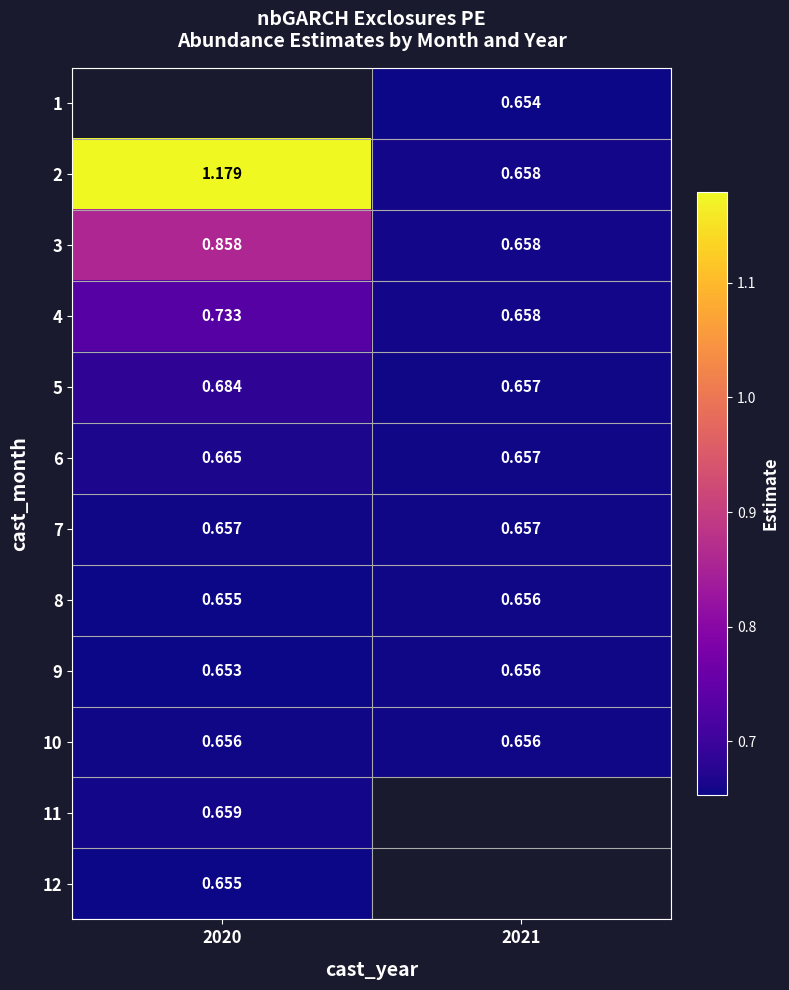

Is the value of 4 at 2021 greater than the value of 9 at 2020?

Yes